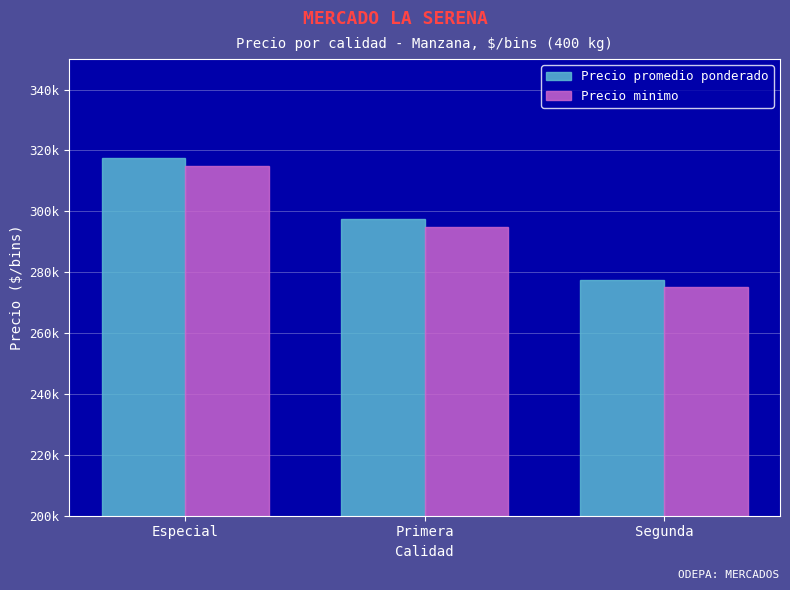

What are all the series names shown in the legend?

Precio promedio ponderado, Precio minimo